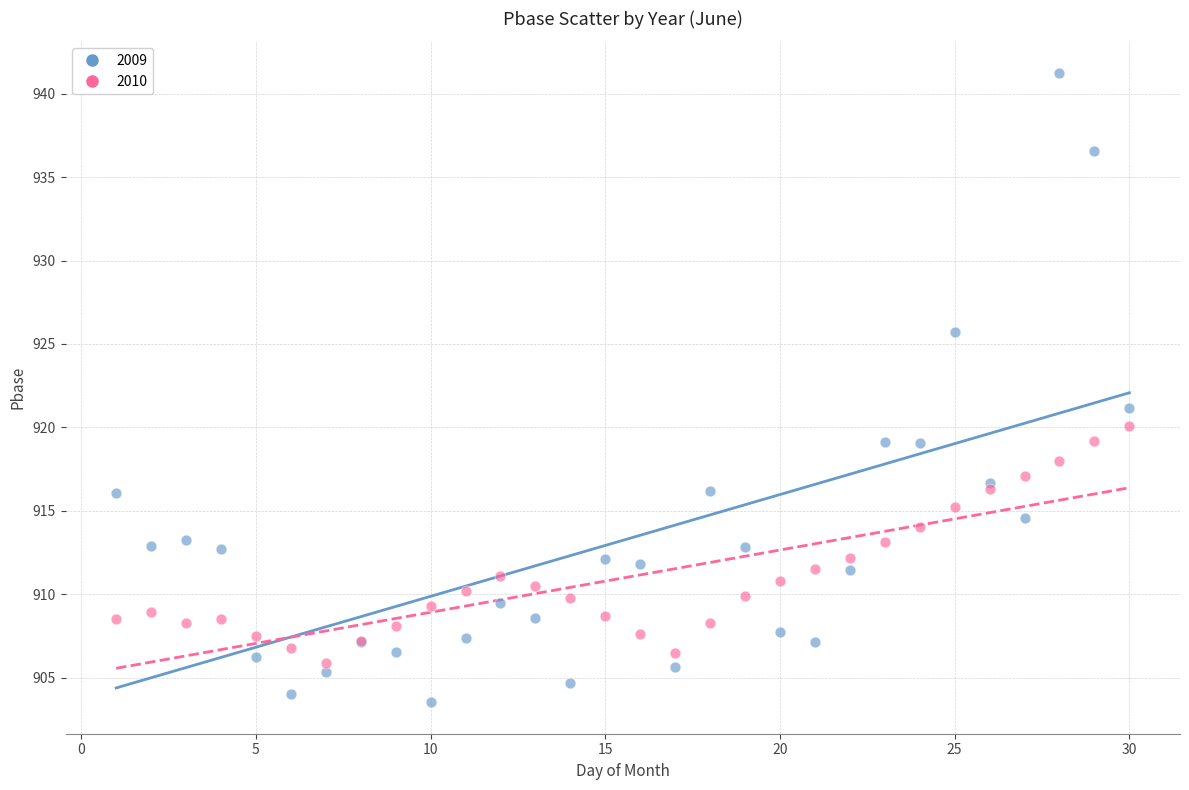

What is the X range (max minus min) for the scatter plot?

29.0